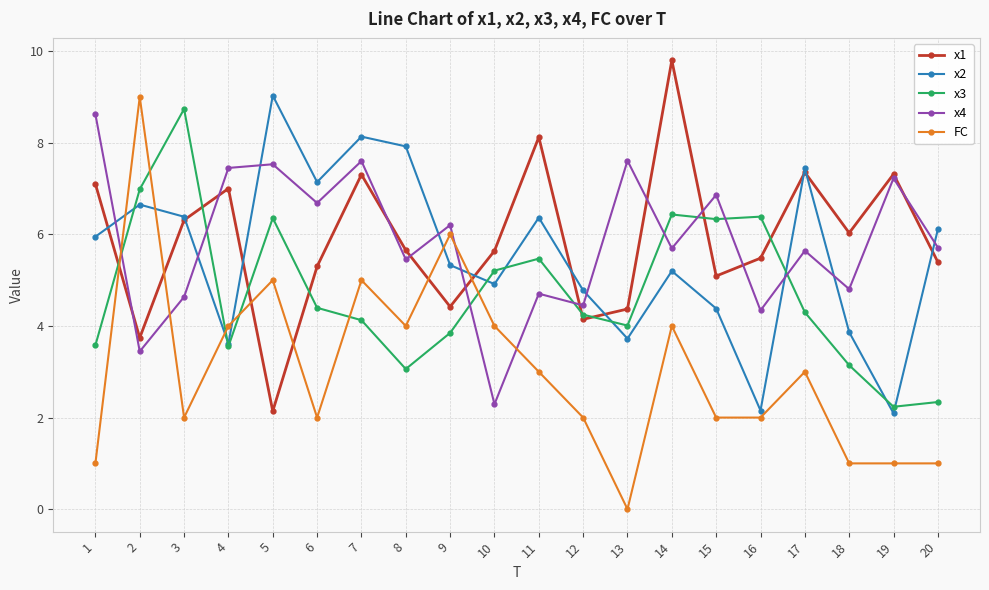

The value of x3 at 8 is 3.1. True or false?

True